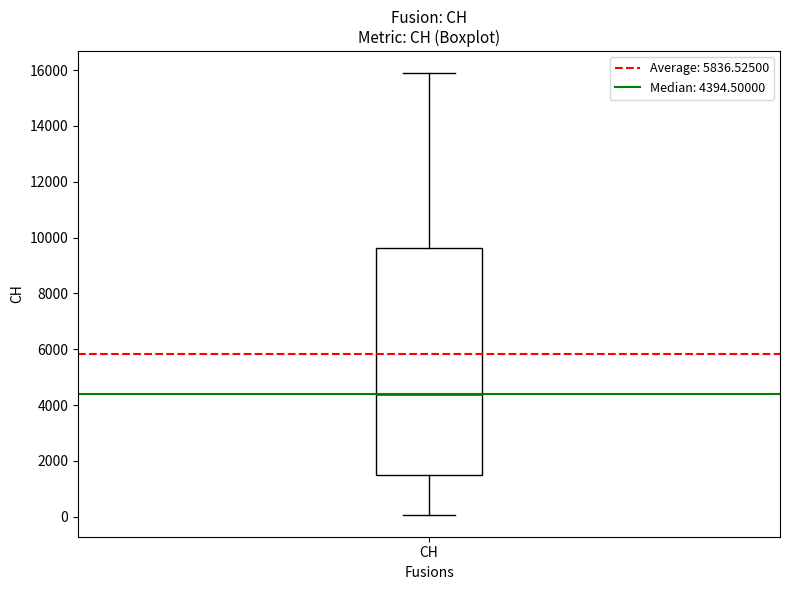

Where does the lower whisker of the box for CH end on the y-axis? The values are not printed on the chart, so give them approximately, as read against the axis.

0